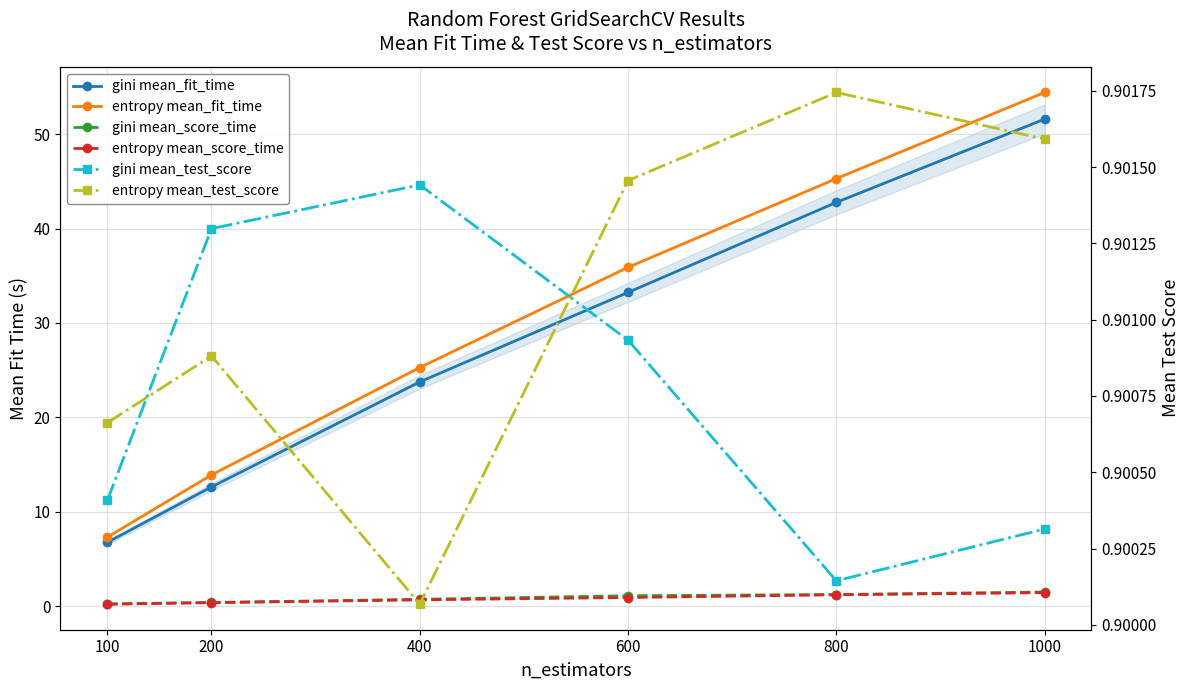

What are all the series names shown in the legend?

gini mean_fit_time, entropy mean_fit_time, gini mean_score_time, entropy mean_score_time, gini mean_test_score, entropy mean_test_score